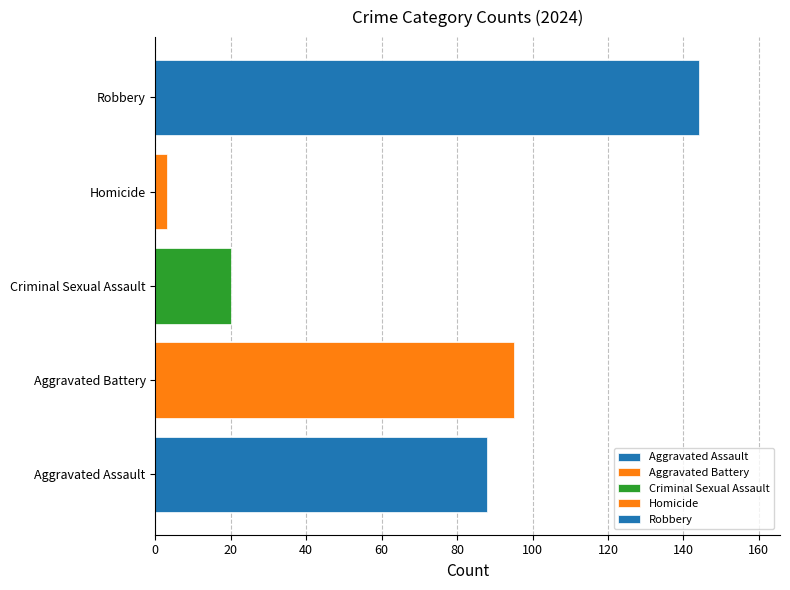

What is the maximum value shown in the chart?

144